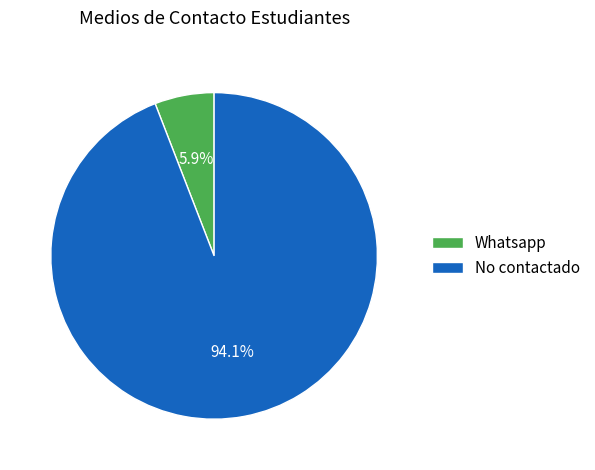

What is the total percentage of No contactado and Whatsapp?

100.0%